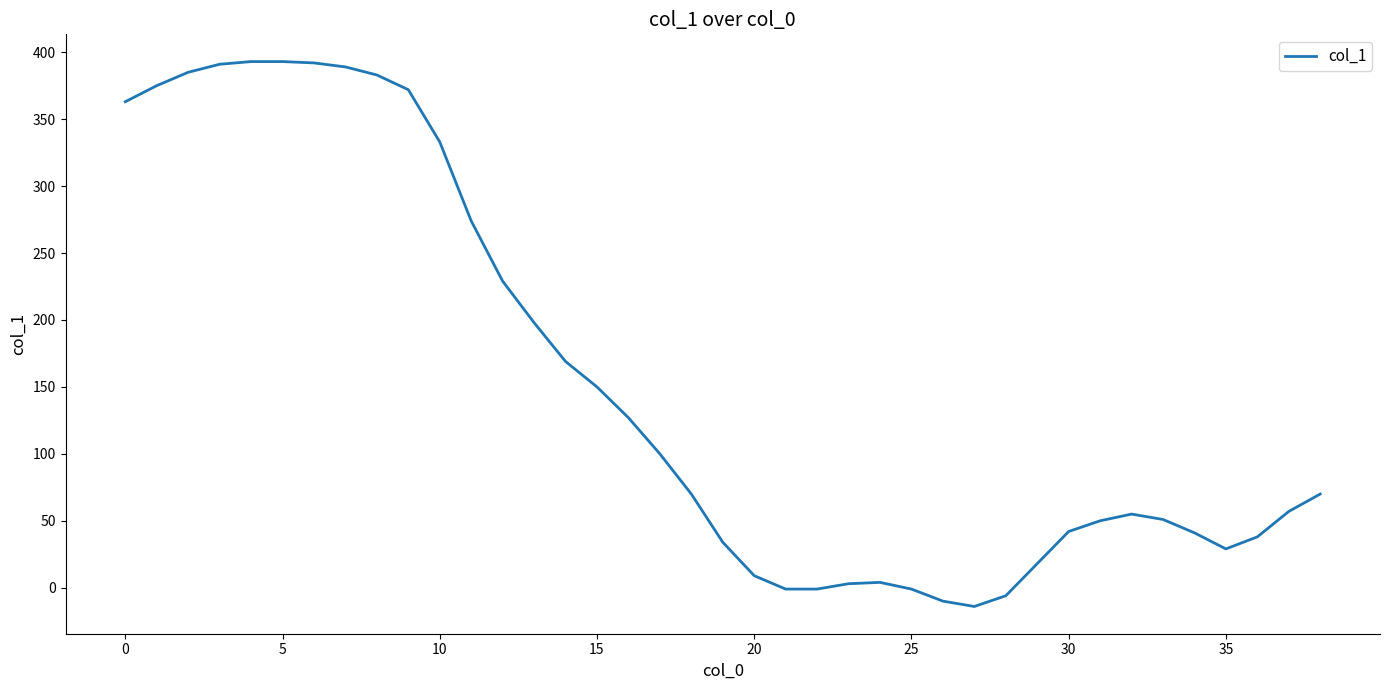

How many lines are shown in the chart?

1